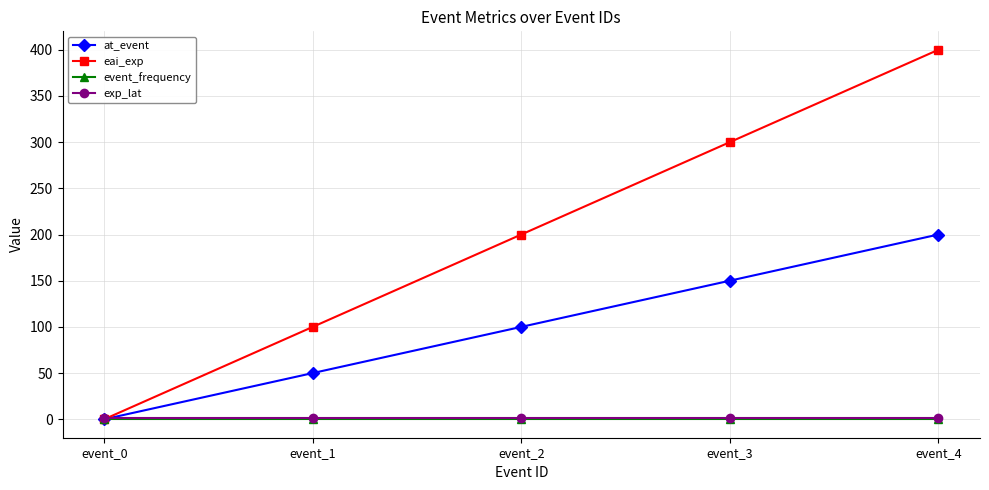

How many positive values does the eai_exp series have?

4